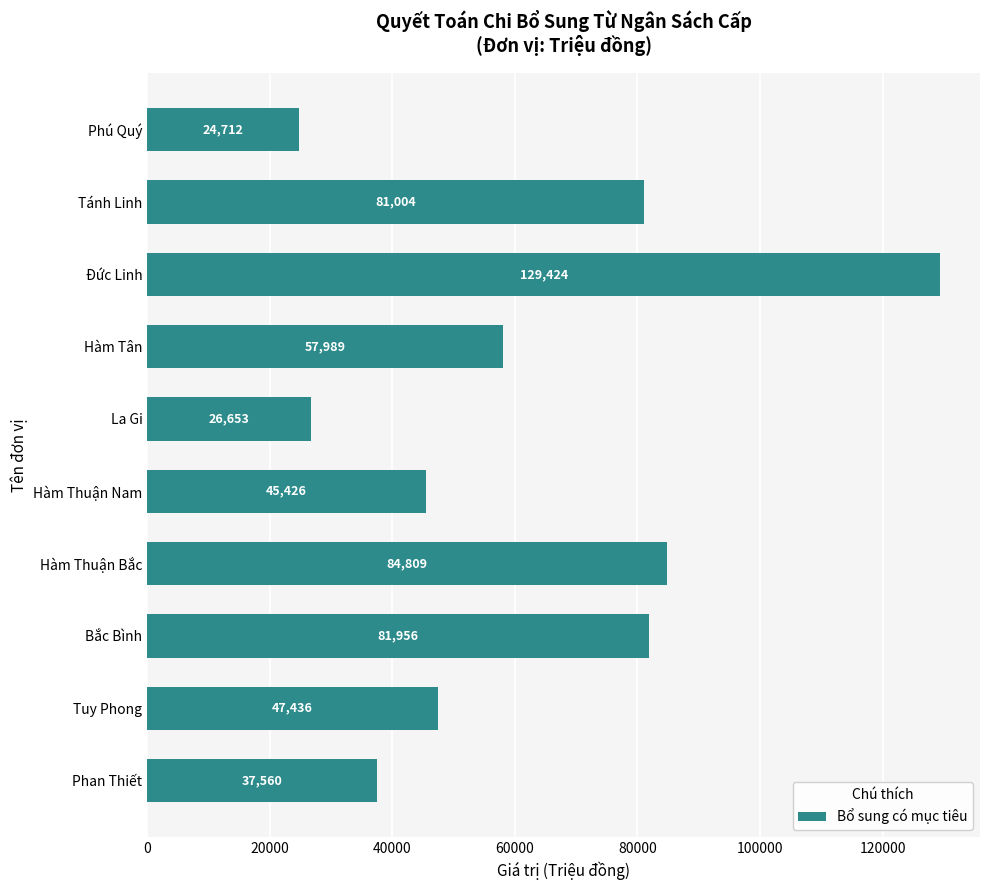

Is it true that the value at Phú Quý is 24712?

True